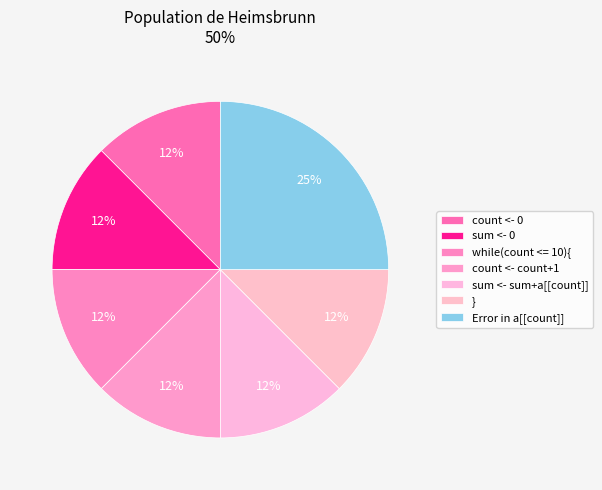

Is } the majority of the pie?

No